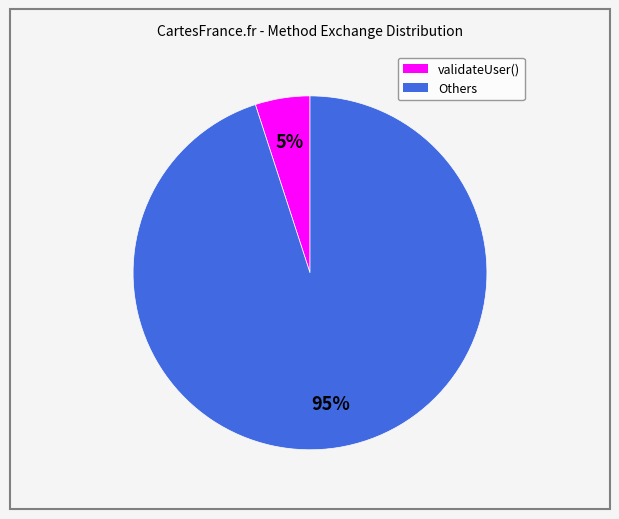

To the nearest percent, what is the difference between the largest and smallest slice percentages?

90%